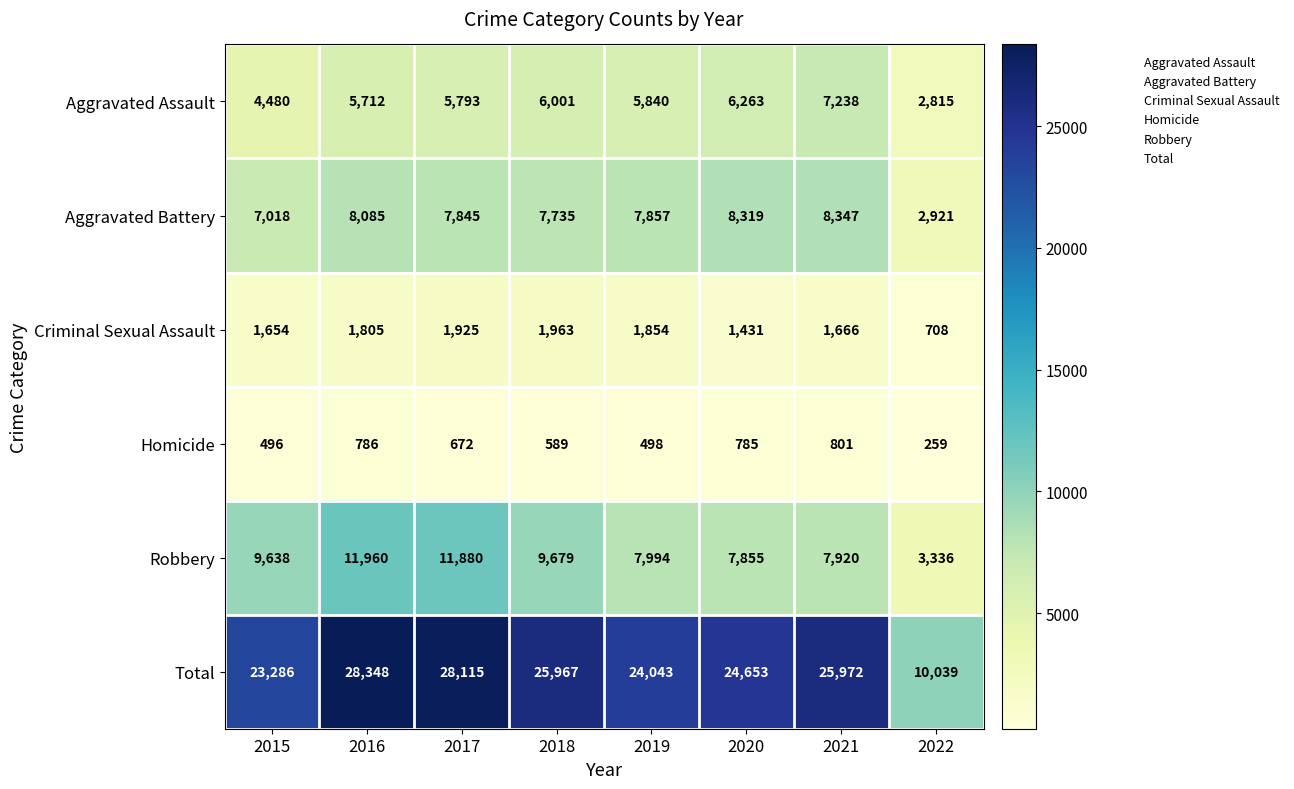

Is the value of Homicide at 2018 greater than the value of Criminal Sexual Assault at 2015?

No